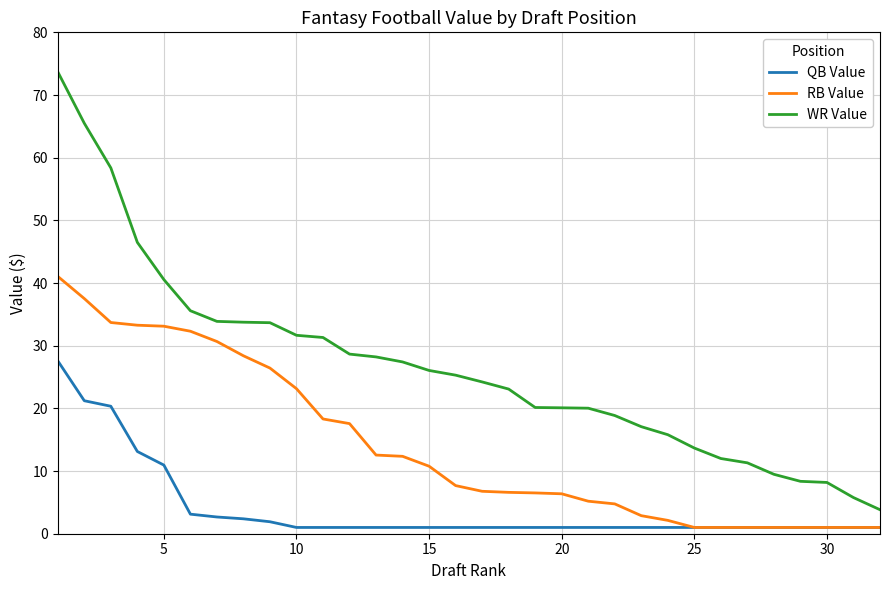

List the series in order of their overall mean, lowest first.

QB Value, RB Value, WR Value